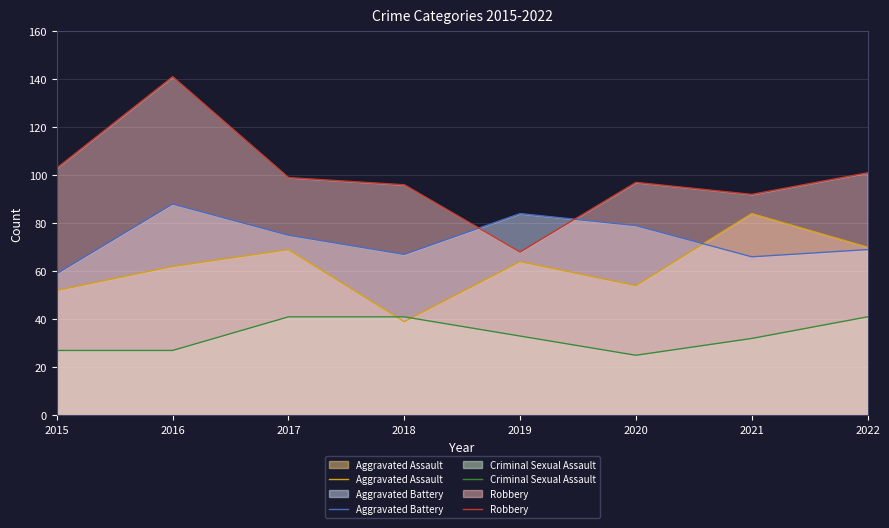

What is the value of the Robbery line point at the 6th from the left?

97